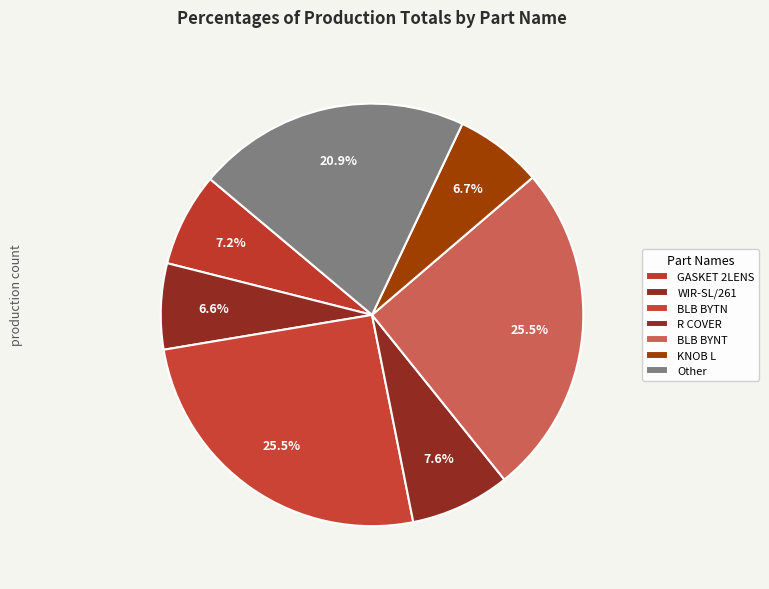

Count the number of slices in the pie.

7